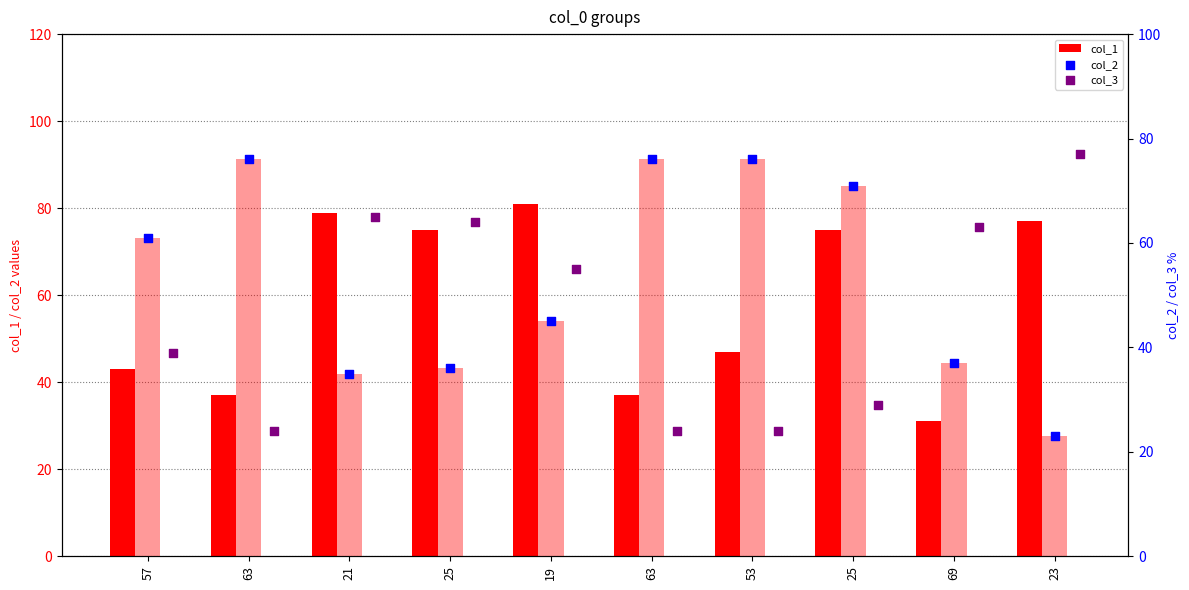

Which series reaches the maximum Y coordinate?

col_1